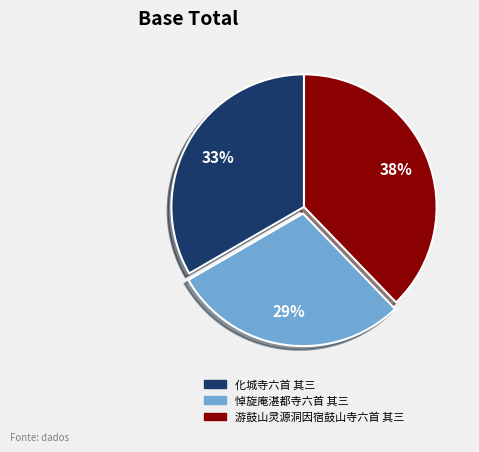

Which has a higher value, 化城寺六首 其三 or 悼旋庵湛都寺六首 其三?

化城寺六首 其三